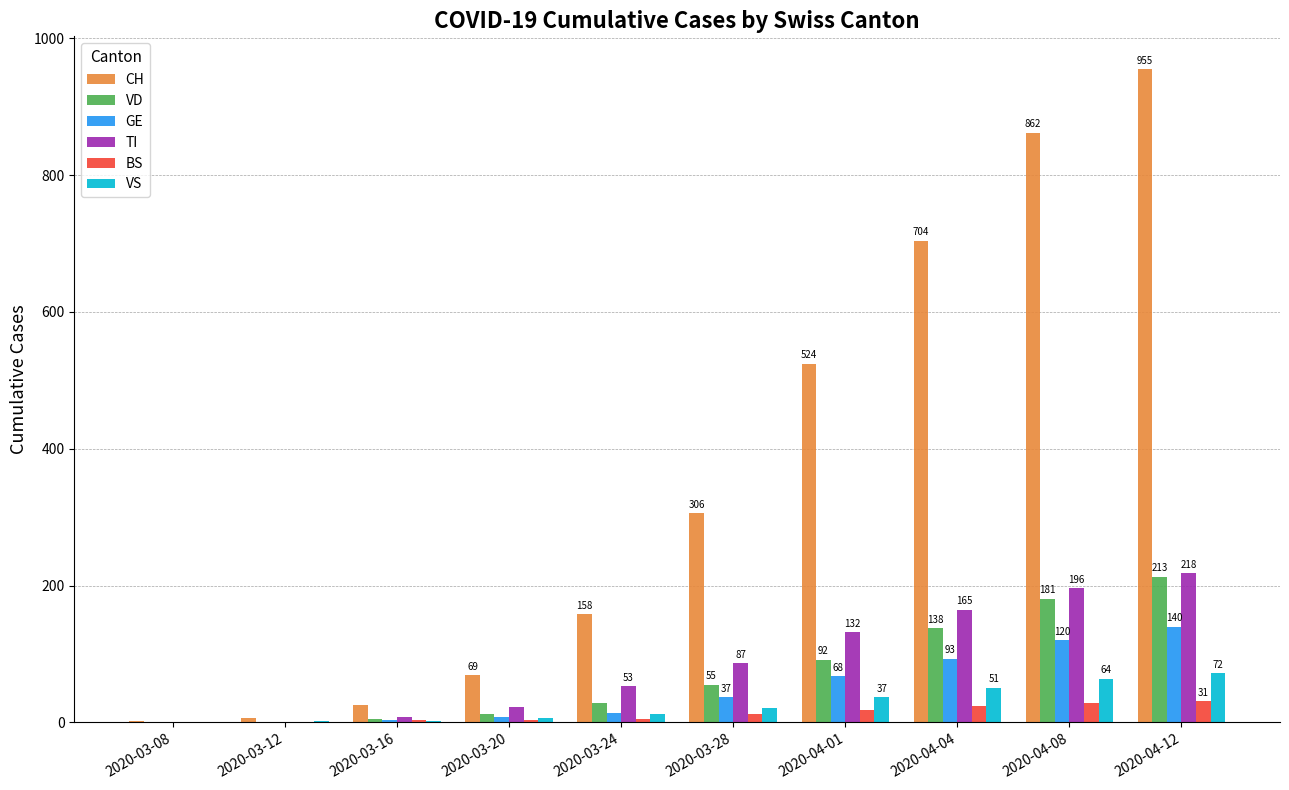

True or false: TI has a value of 70 at 2020-04-08.

False